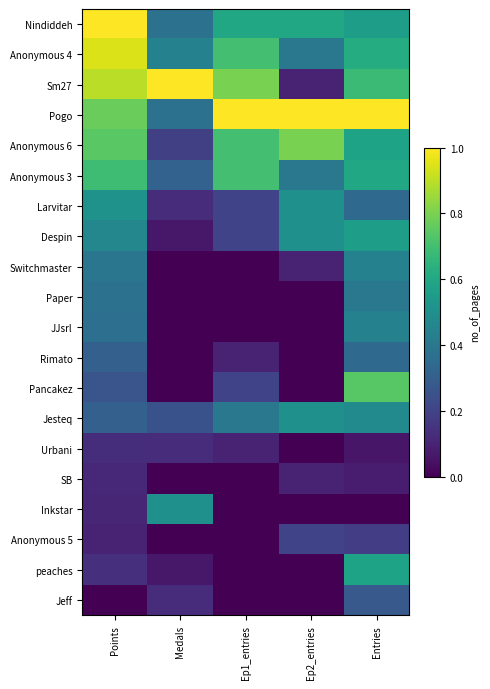

Which has a higher value, Points or Ep1_entries?

Points